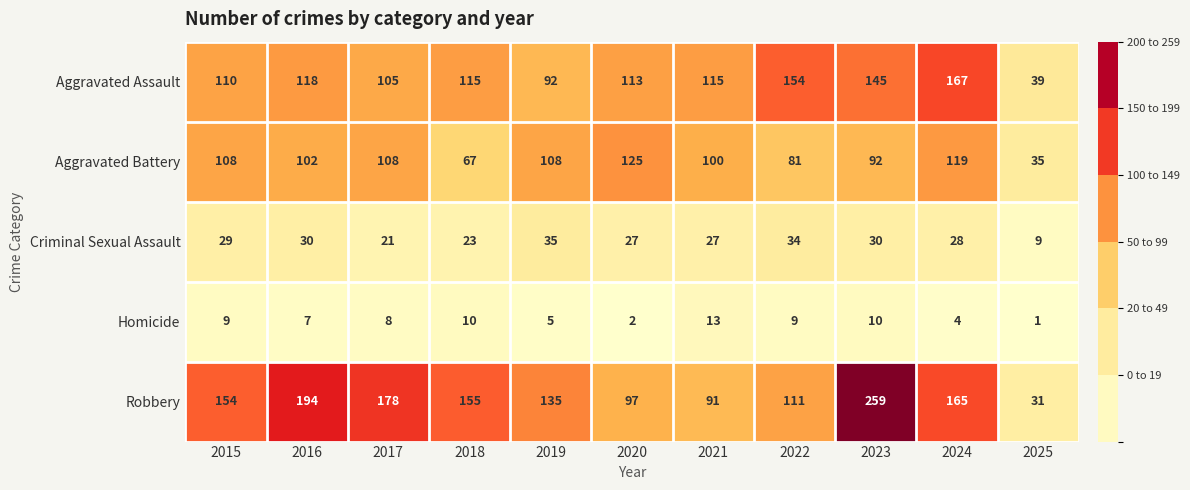

What is the total value across all series at 2021?

346